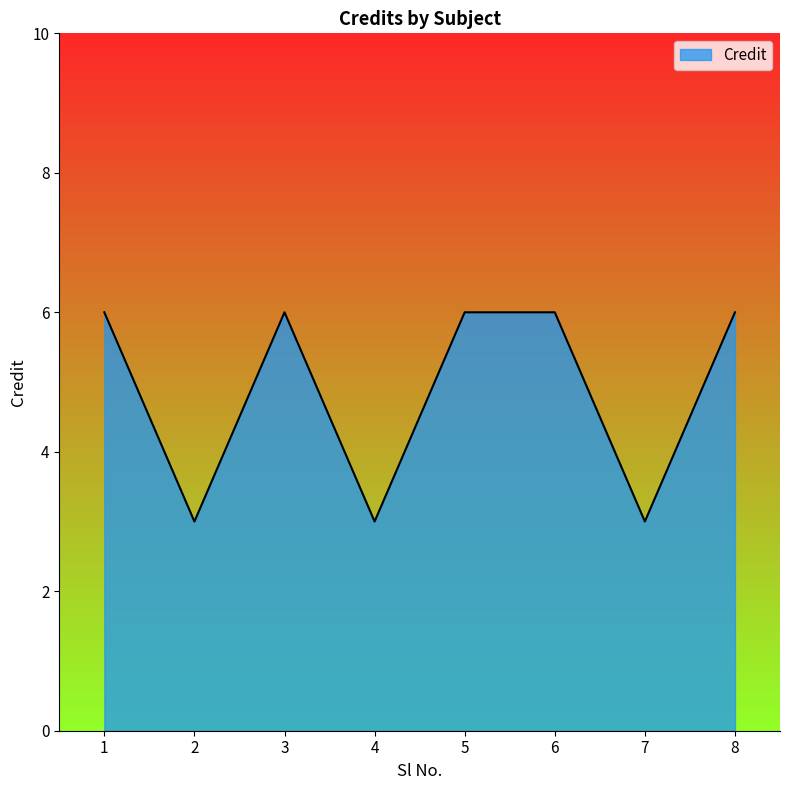

What is the minimum value shown in the chart?

3